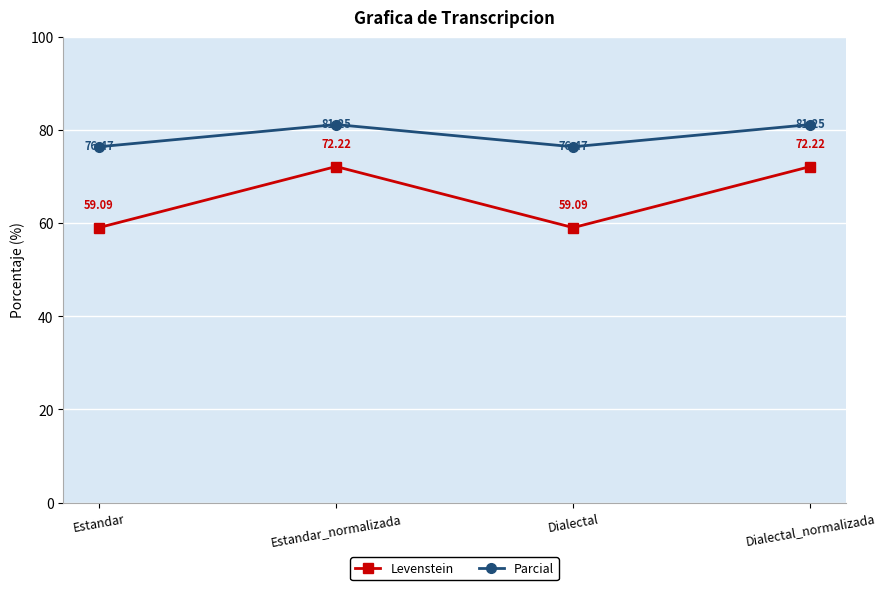

Rank the series by their maximum value, from highest to lowest.

Parcial, Levenstein